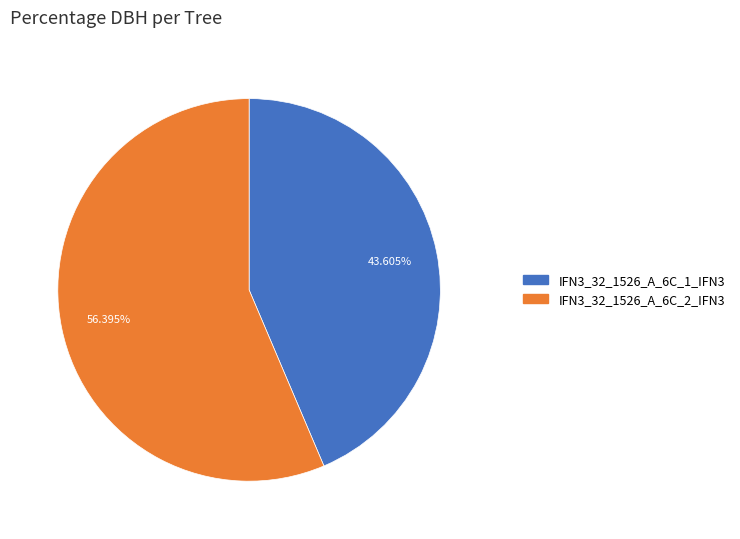

To the nearest percent, what portion does IFN3_32_1526_A_6C_1_IFN3 represent?

44%